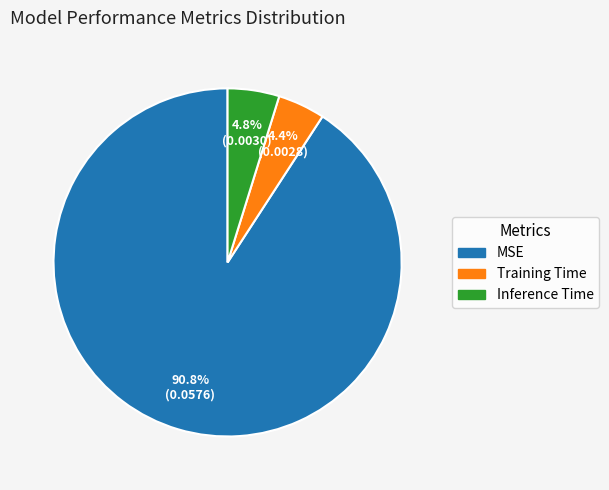

Do MSE and Training Time together represent more than half of the pie?

Yes